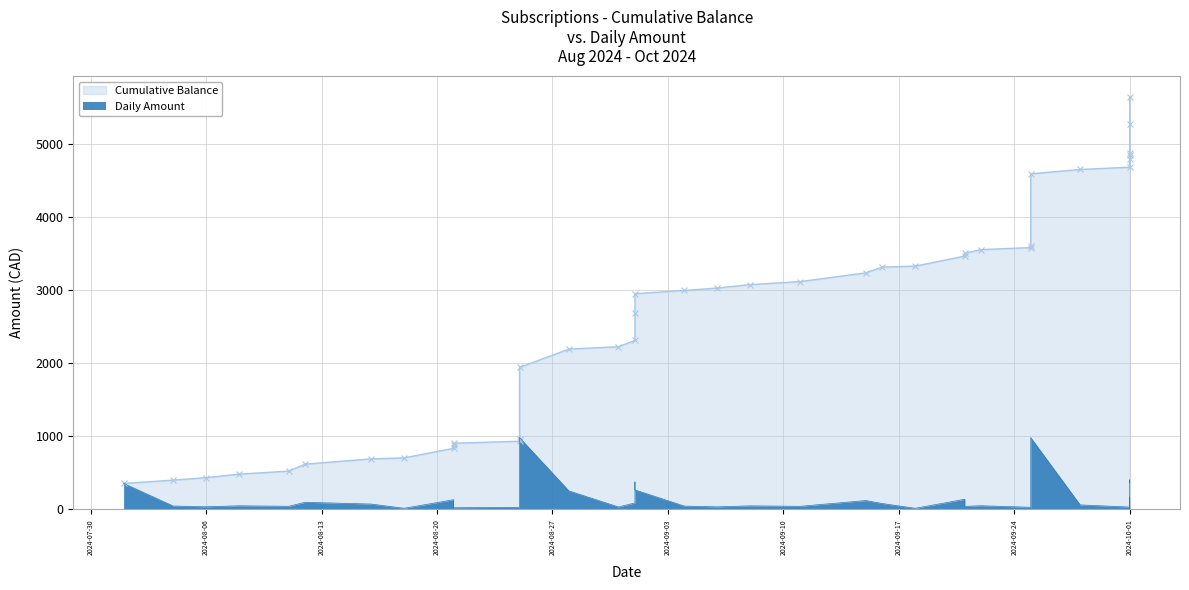

Reading left to right, transcribe all the data shown in this chart.

Cumulative Balance: 354.8	399.7	434.0	482.0	522.9	618.9	690.9	704.5	835.5	884.4	905.4	932.7	960.6	1944.0	2195.8	2227.8	2314.9	2689.3	2955.2	2999.0	3032.3	3079.6	3120.1	3240.1	3319.1	3332.7	3470.2	3510.2	3559.0	3586.3	3613.9	4597.2	4657.2	4687.8	4854.2	4794.2	4881.4	5284.4	5654.1
Daily Amount: 354.8	44.9	34.3	48.0	40.9	96.0	72.0	13.6	131.0	48.9	21.0	27.3	27.9	983.3	251.9	32.0	87.1	374.4	265.9	43.8	33.3	47.3	40.5	120.0	79.0	13.6	137.5	40.0	48.8	27.3	27.6	983.3	60.0	30.5	166.4	0.0	87.2	403.0	369.6